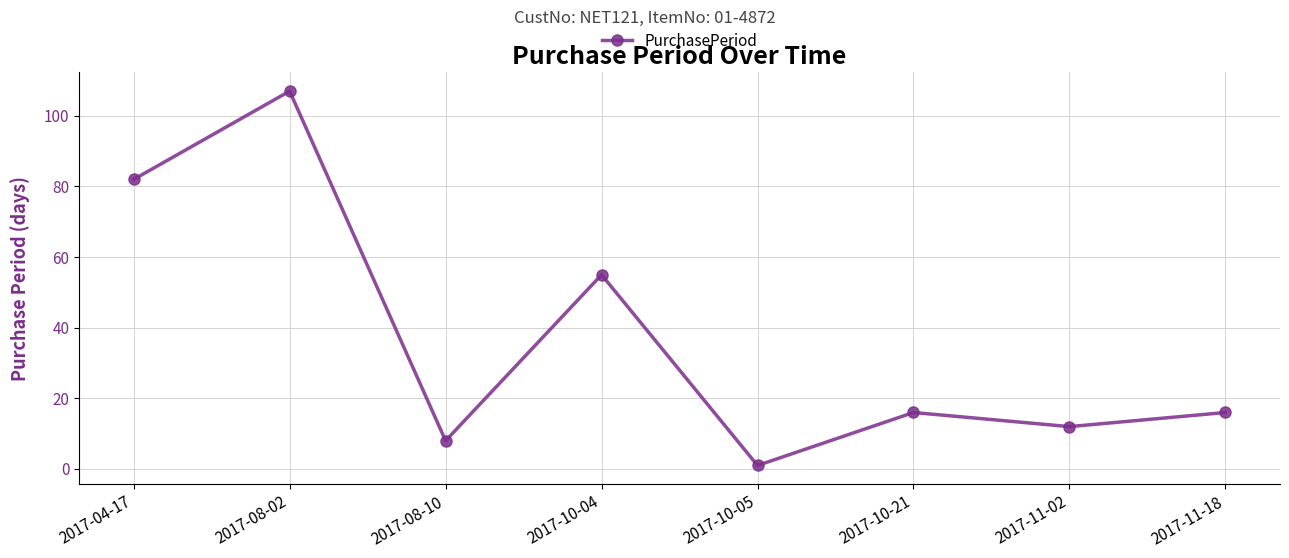

What is the difference between the maximum and minimum values?

106